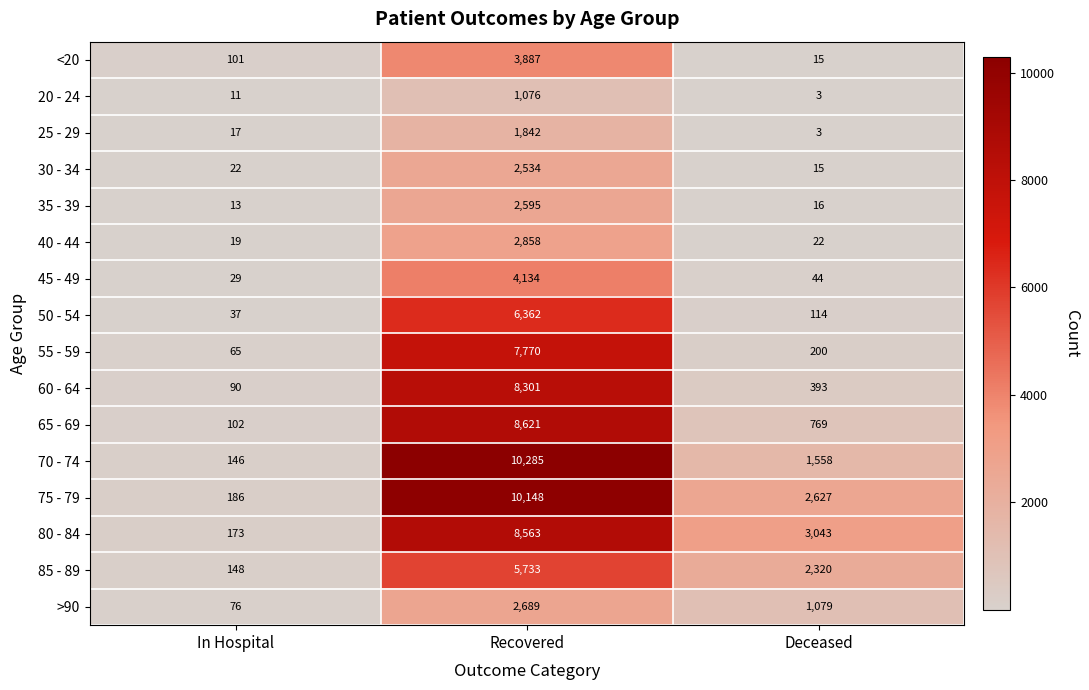

What is the spread (max minus min) of values at Recovered?

9209